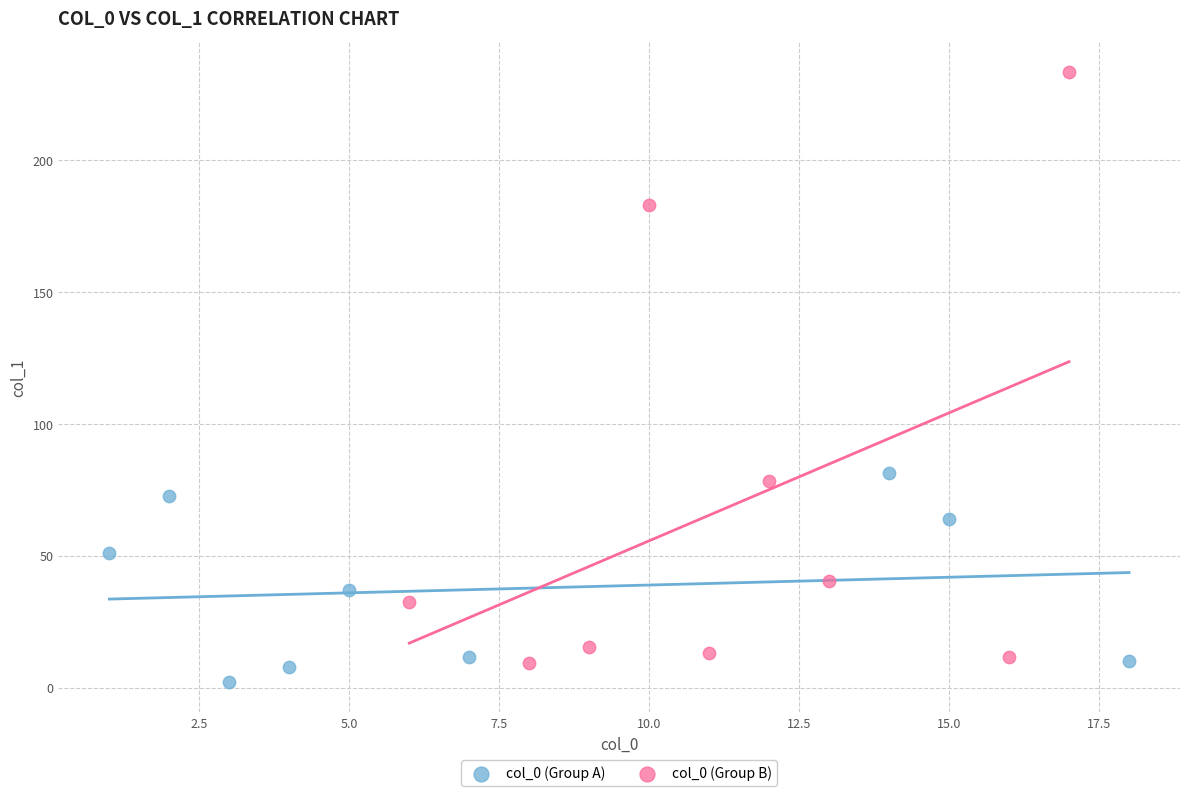

Which series has the widest spread of Y values?

col_0 (Group B)